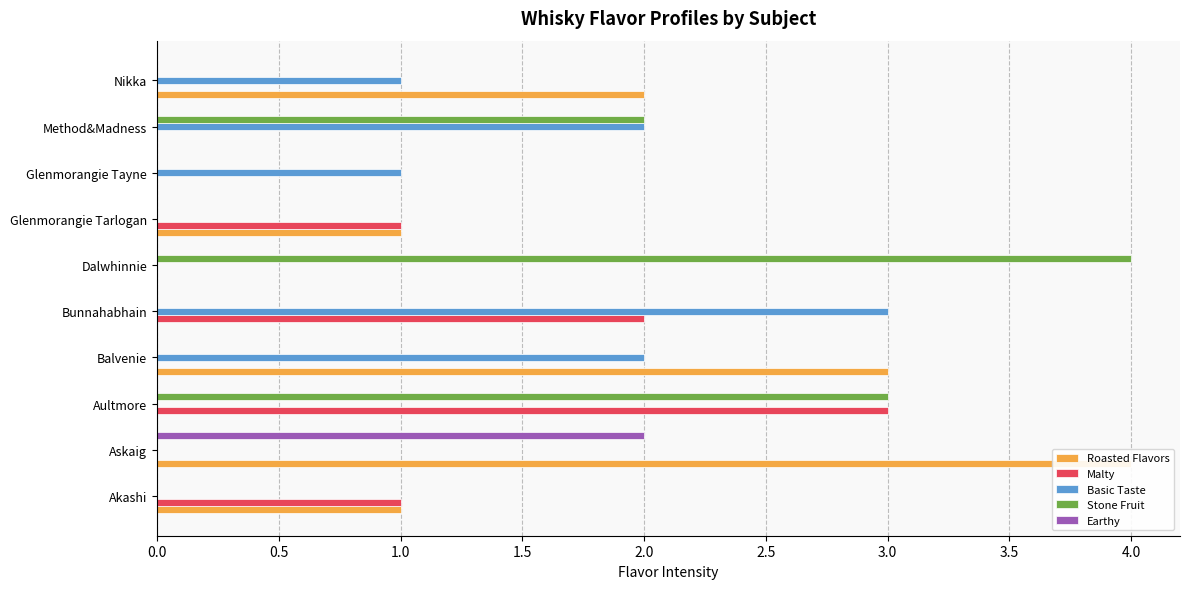

True or false: Roasted Flavors has a value of 0 at Glenmorangie Tarlogan.

False